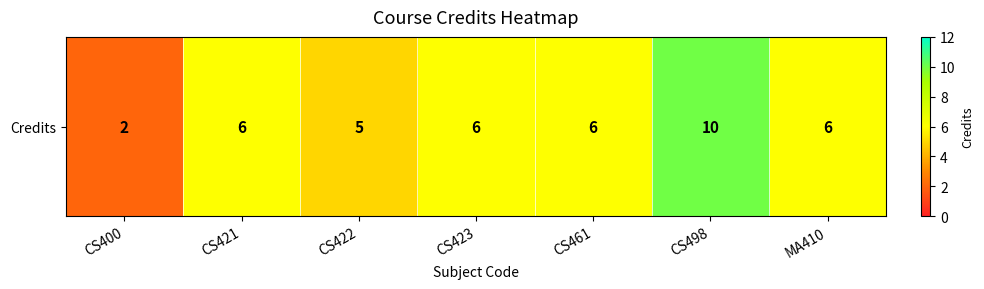

Reading left to right, list all the values displayed in this chart.

2	6	5	6	6	10	6